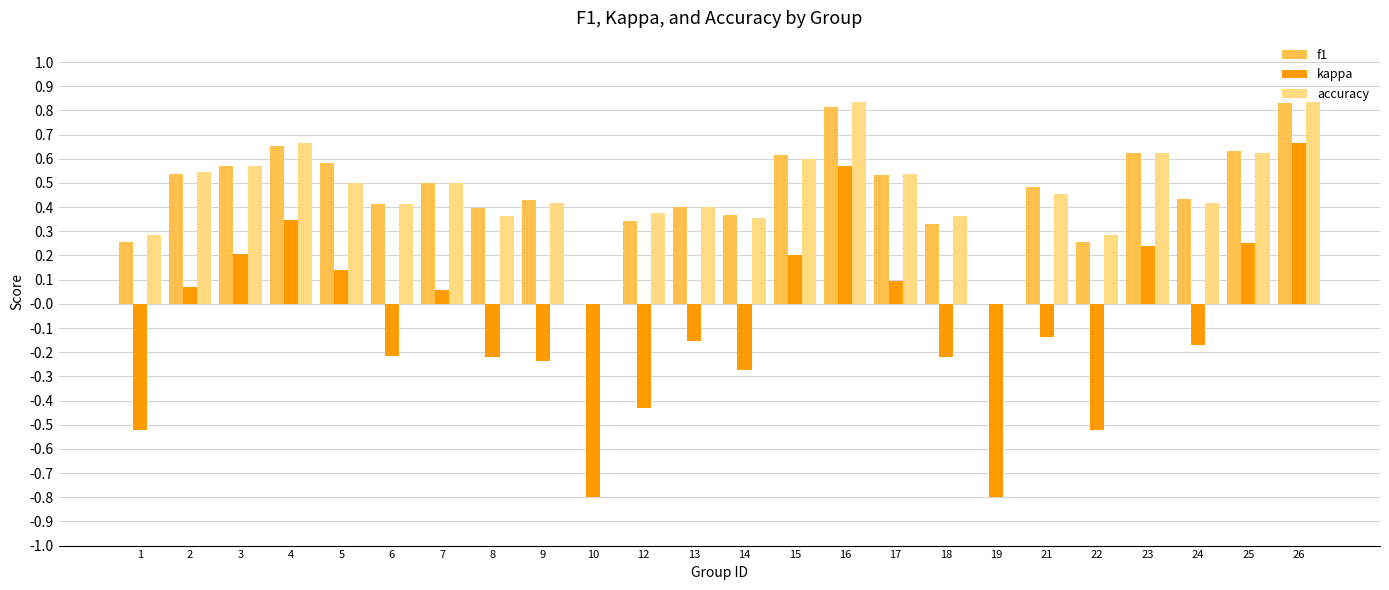

How many groups of bars are there?

24